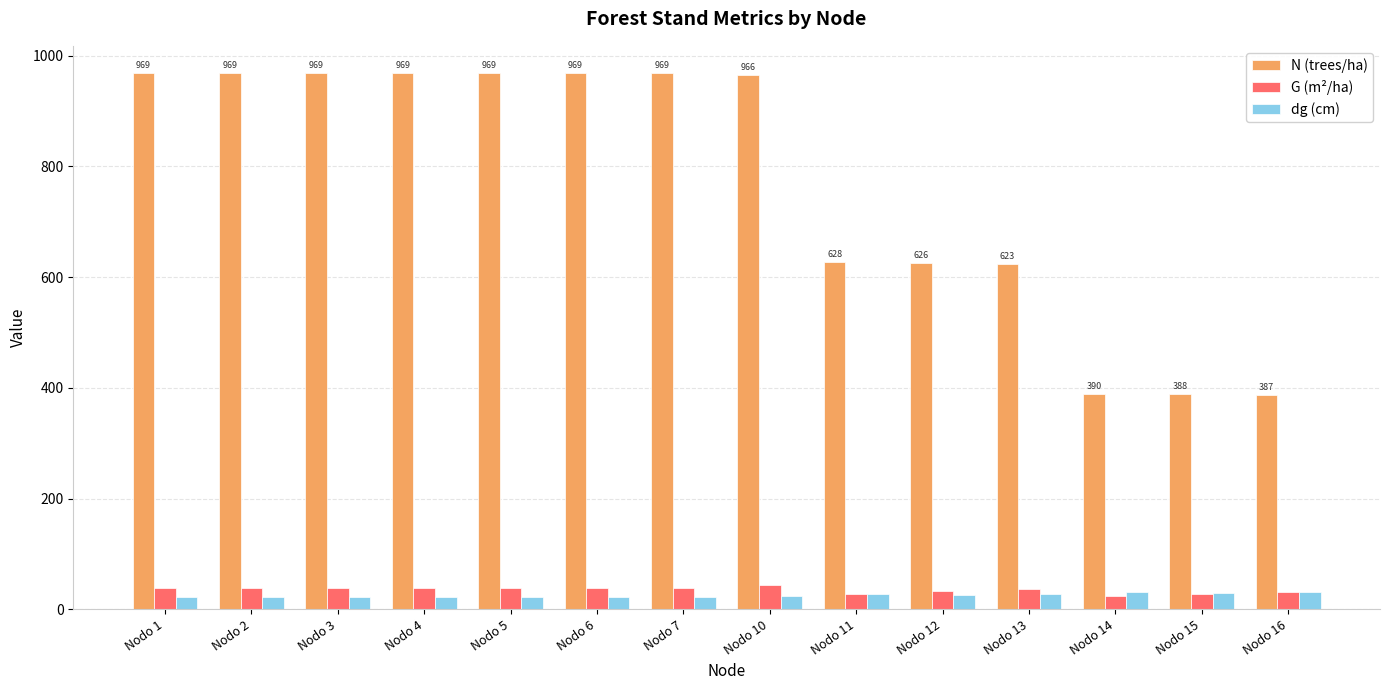

What is the sum of the dg (cm) values at Nodo 1 and Nodo 4?

44.6